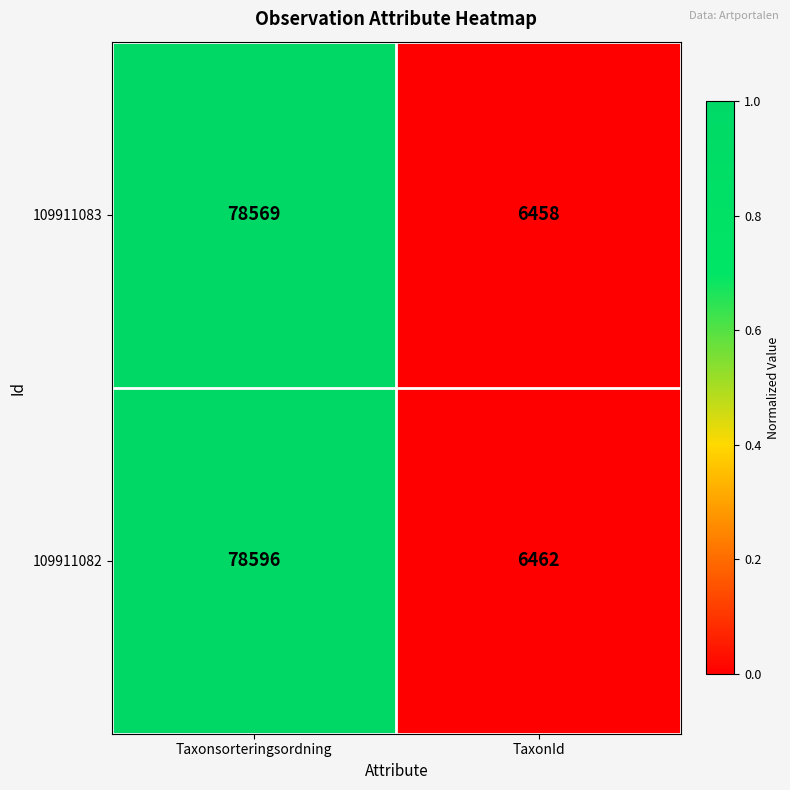

What is the sum of all 109911083 values?

85027